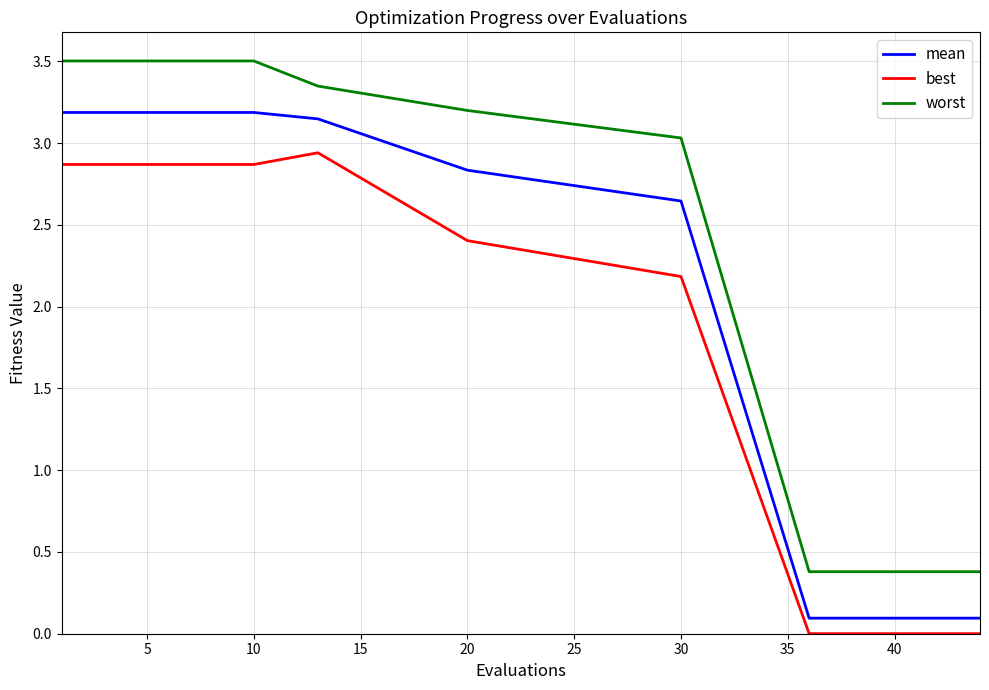

Which series has the largest total across all categories?

worst